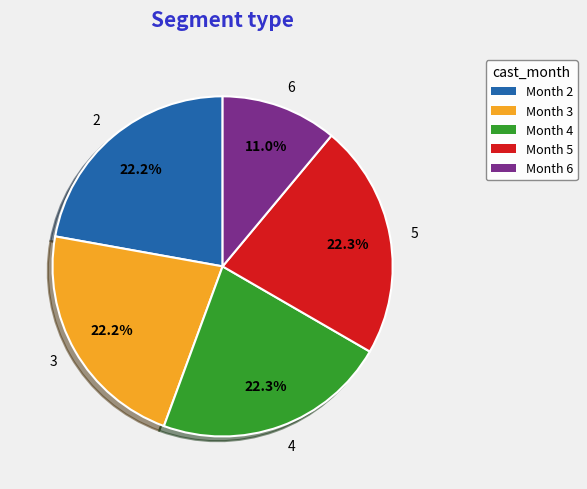

Which has a higher value, 6 or 3?

3